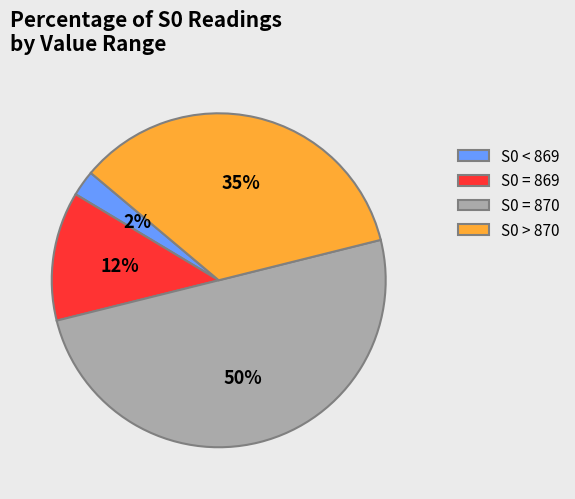

Does S0 > 870 represent more than half of the total?

No